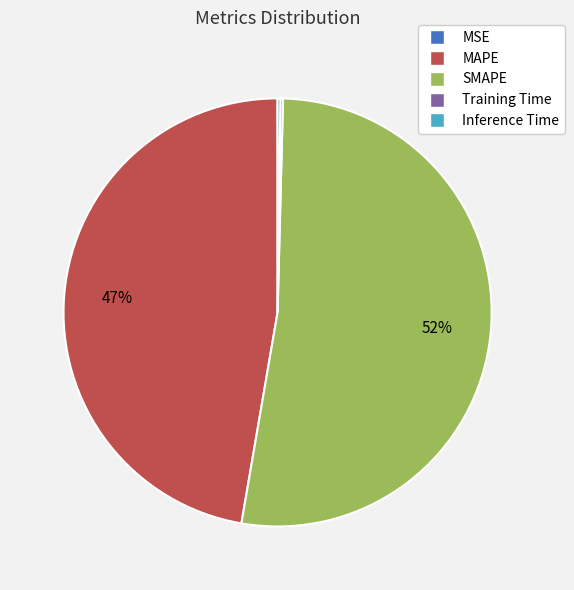

What is the largest slice in the pie chart?

SMAPE